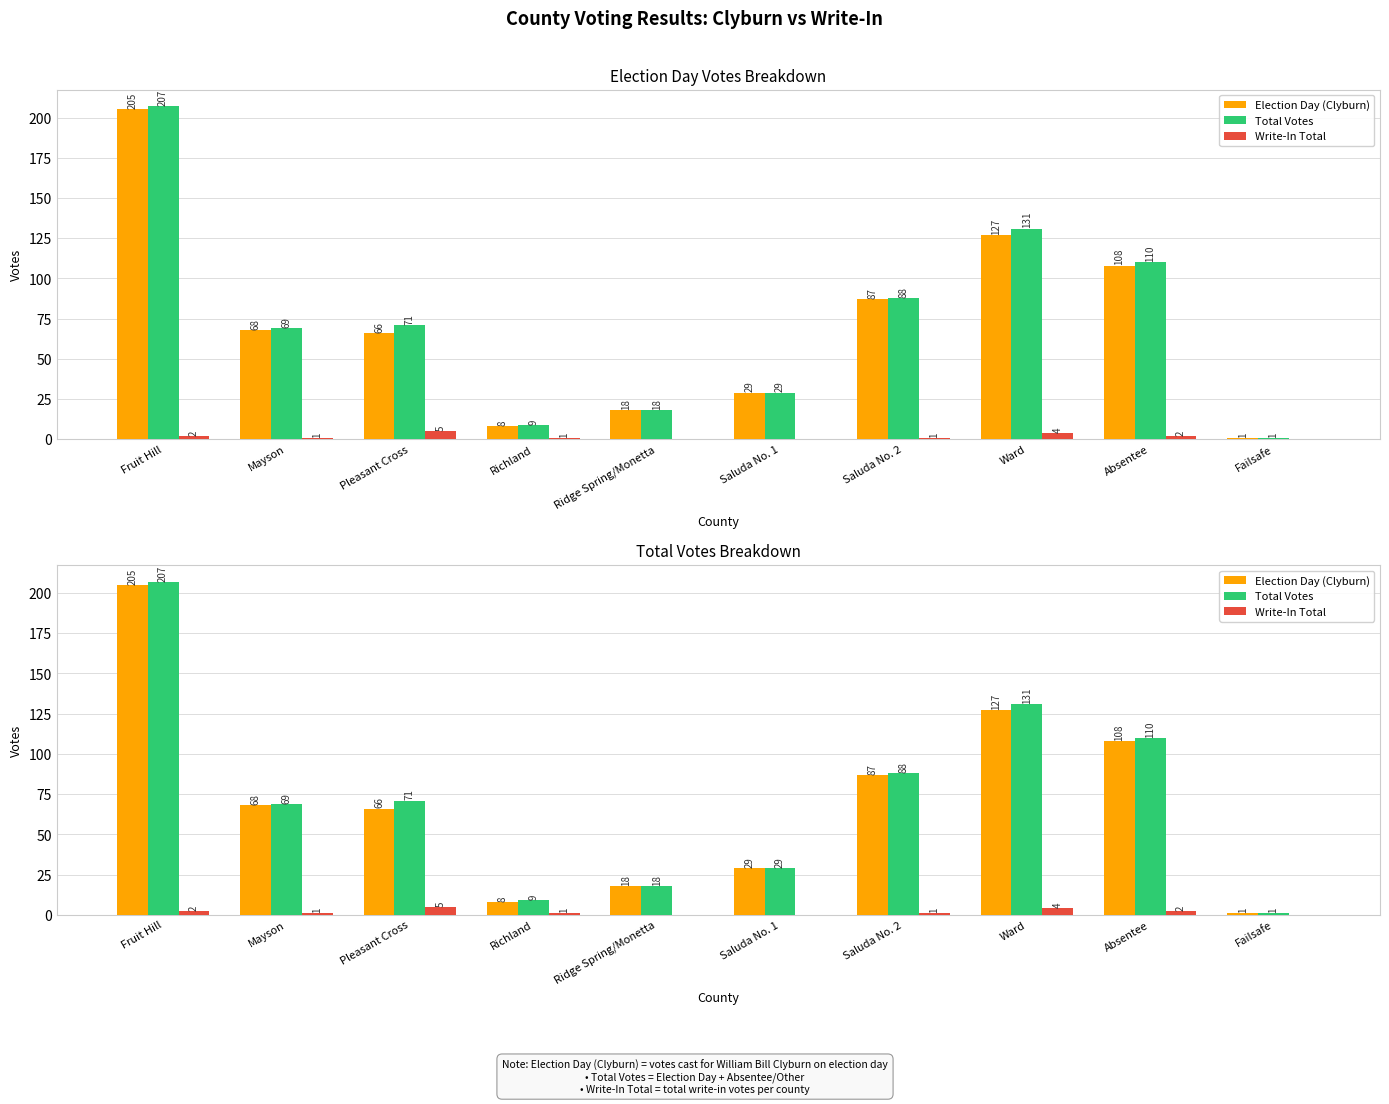

What position from the right is Failsafe?

1